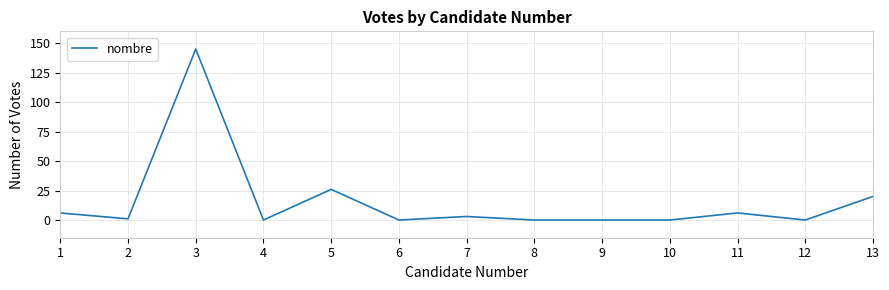

Which label corresponds to the largest value in the chart?

3